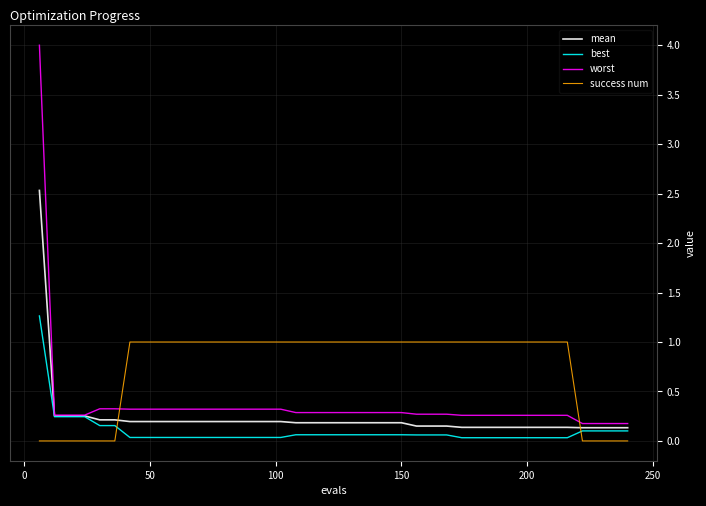

Which series has the largest total across all categories?

success num